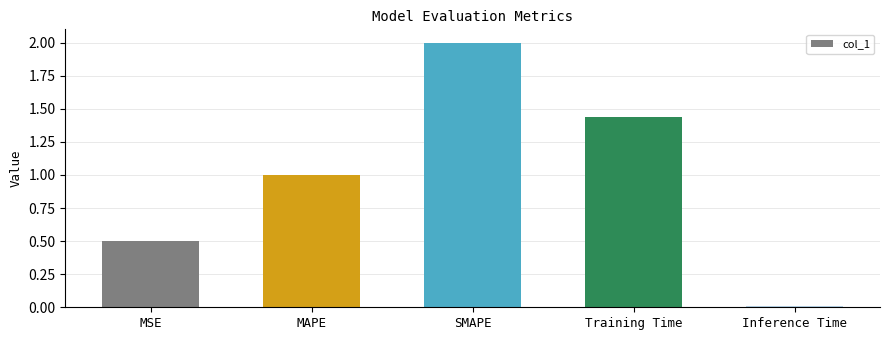

What is the sum of all values?

5.0